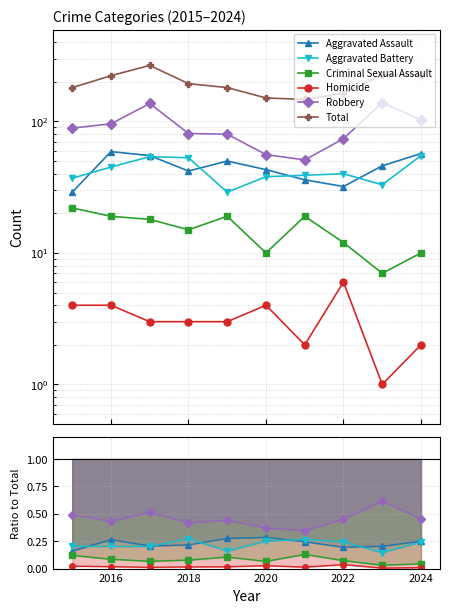

True or false: Homicide and Robbery intersect in this chart.

False